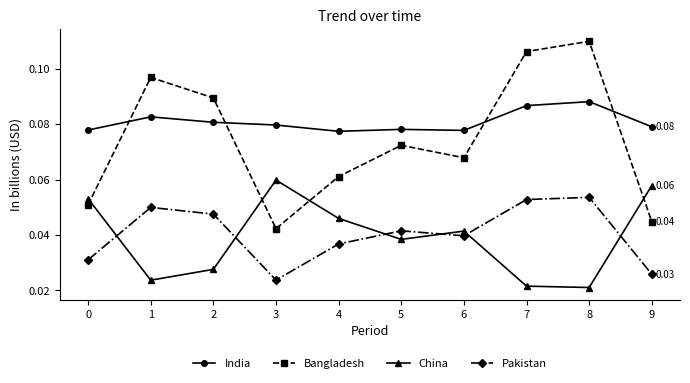

List the series in order of their peak value, lowest first.

Pakistan, China, India, Bangladesh